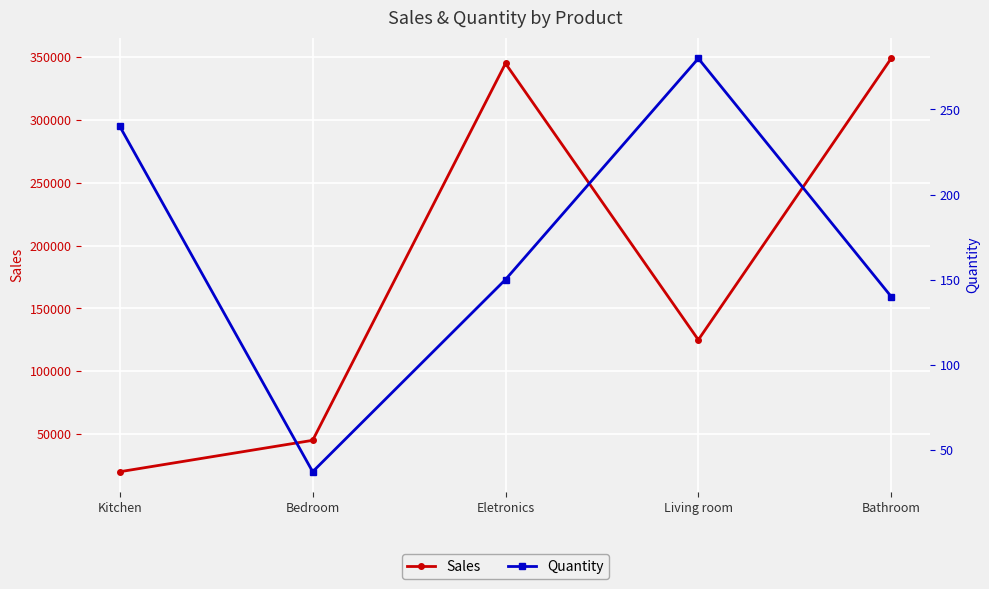

At which category is the sum across all series the highest?

Bathroom